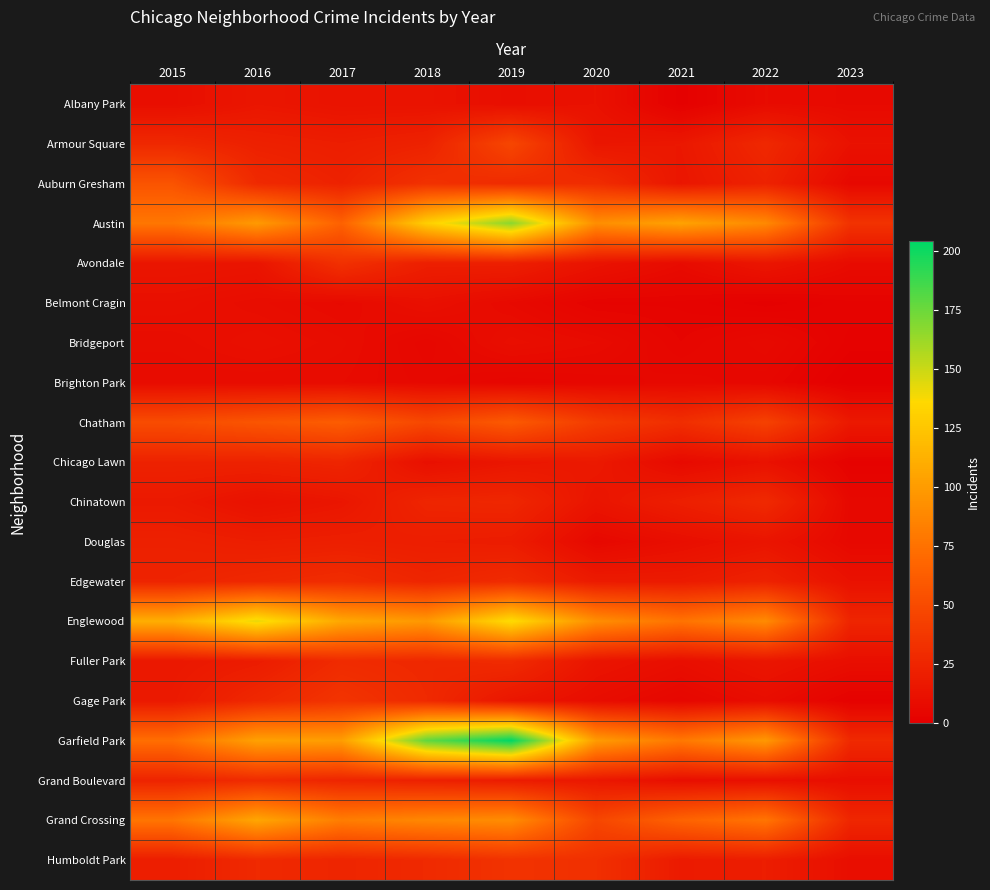

At how many categories does at least one series exceed 132?

3